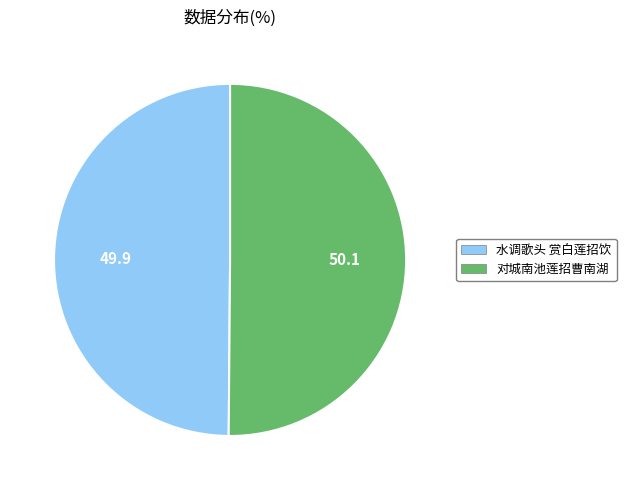

The 对城南池莲招曹南湖 slice represents 44% of the pie. True or false?

False